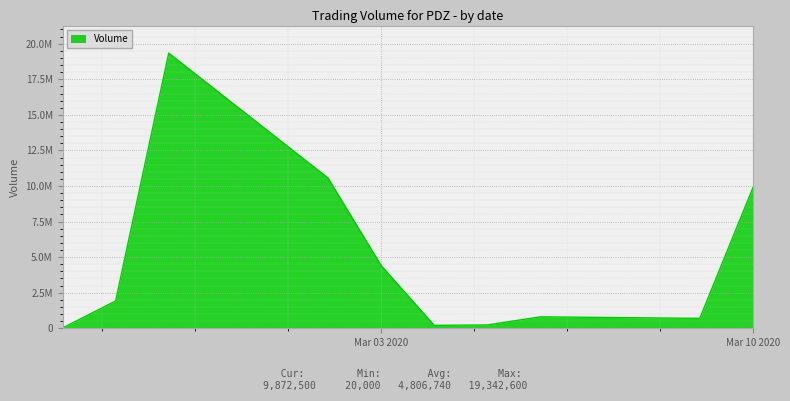

Is this an area chart (filled region under the line)?

Yes